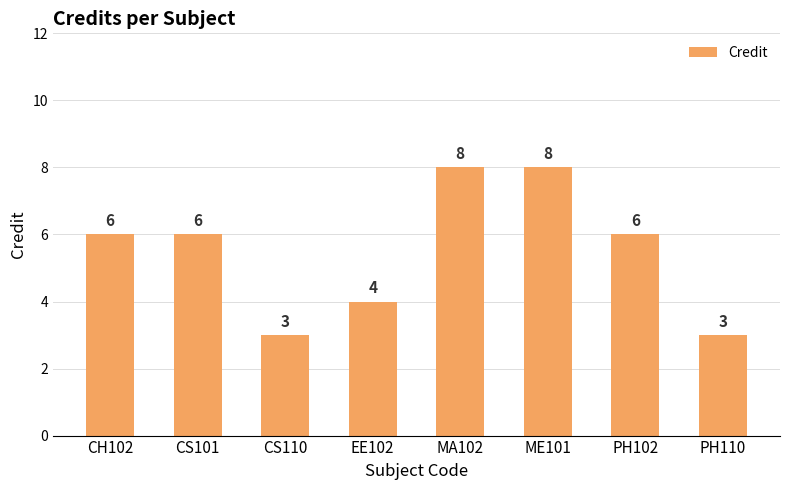

What is the difference between the maximum and minimum values?

5